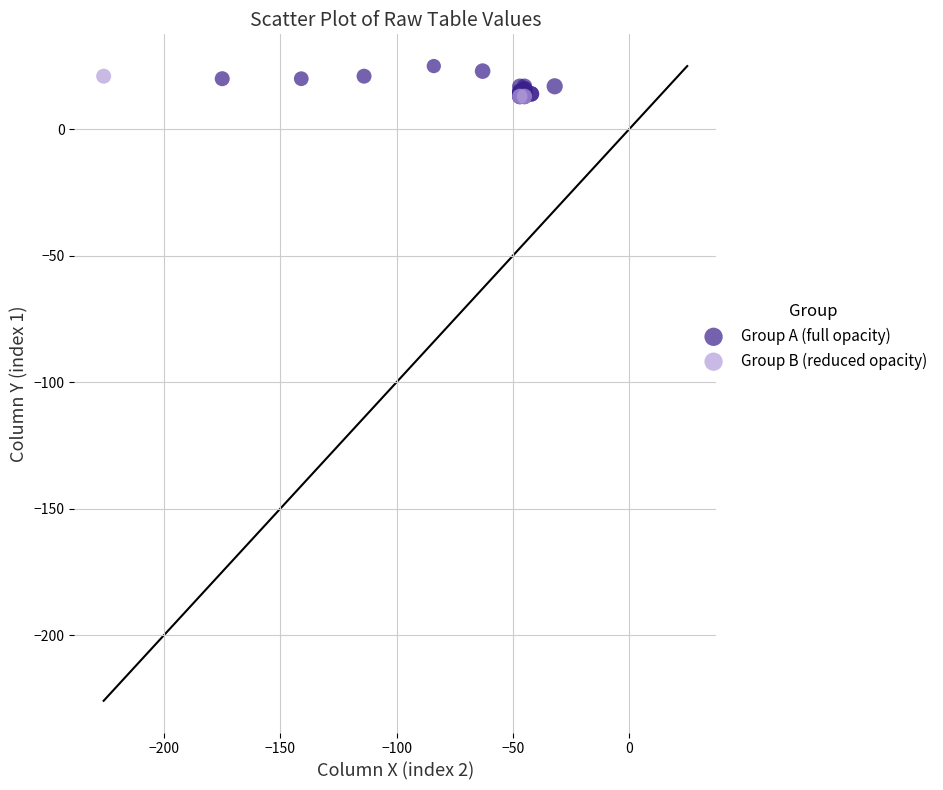

Which series has the widest spread of Y values?

Group A (full opacity)